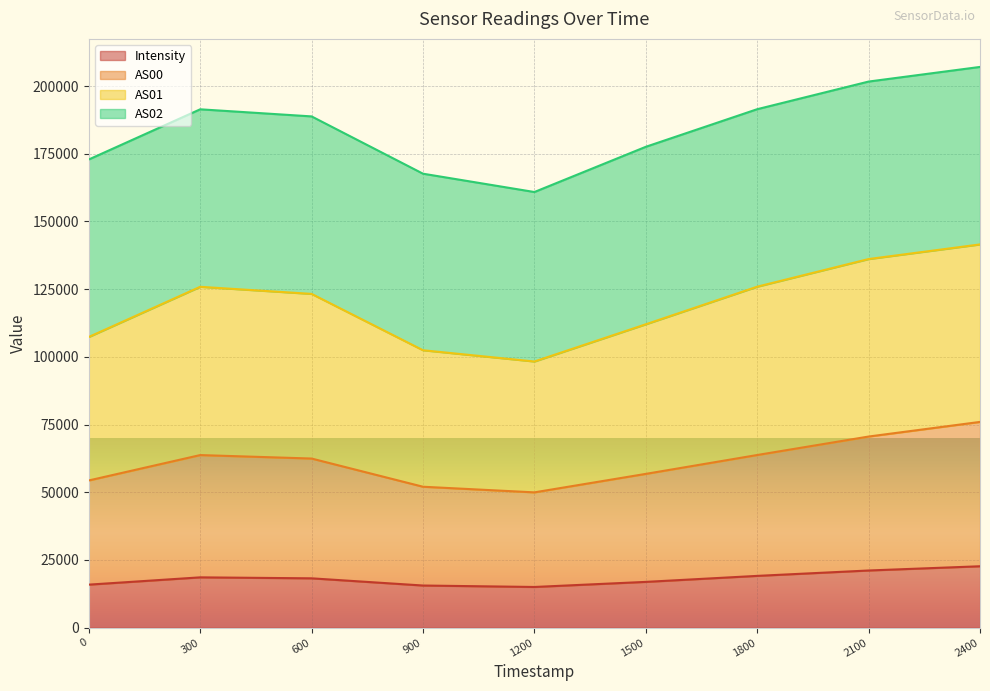

What is the total value across all series at 1800?

191440.3